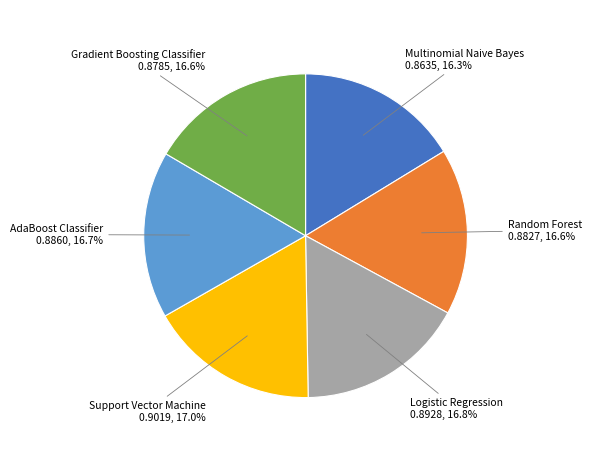

How many segments does this pie chart have?

6